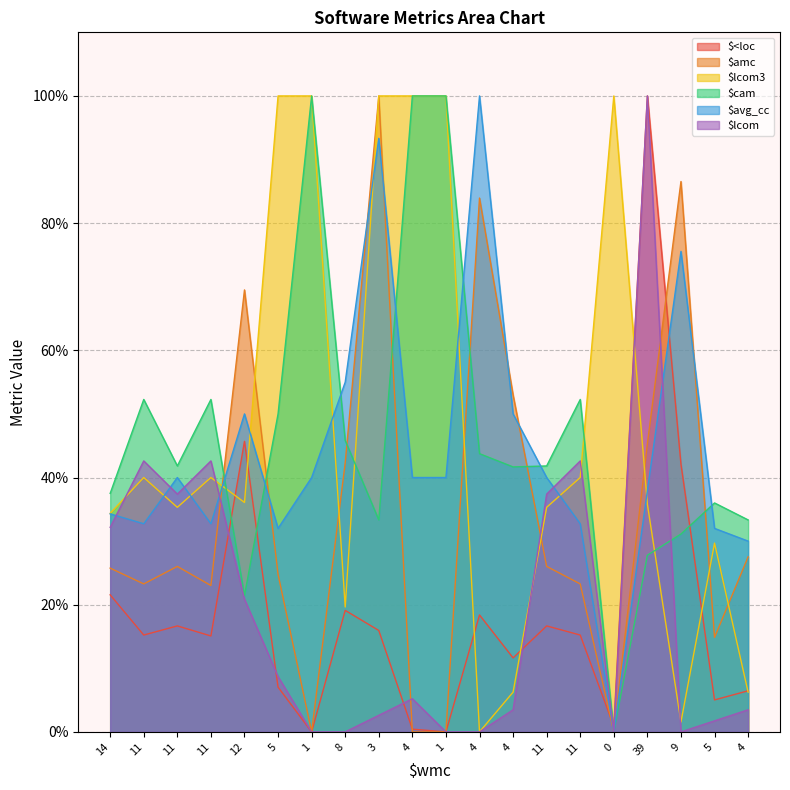

True or false: $lcom and $cam intersect in this chart.

True